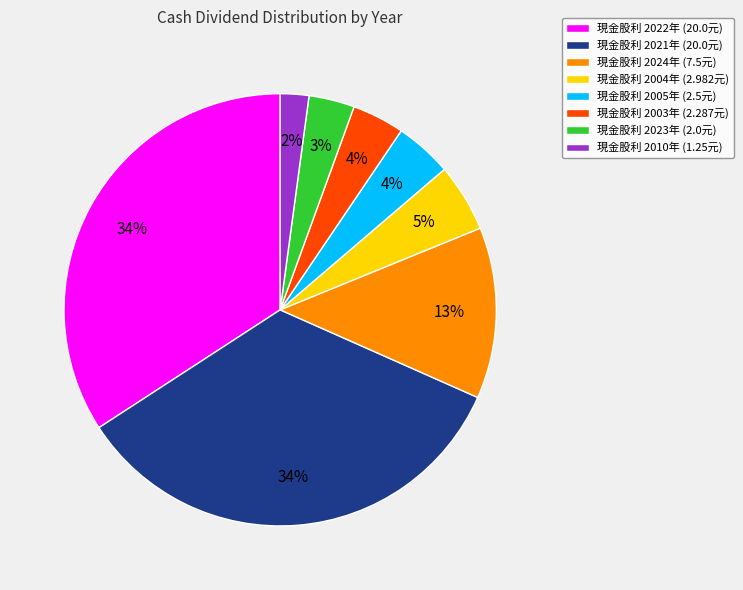

How many slices are in this pie chart?

8